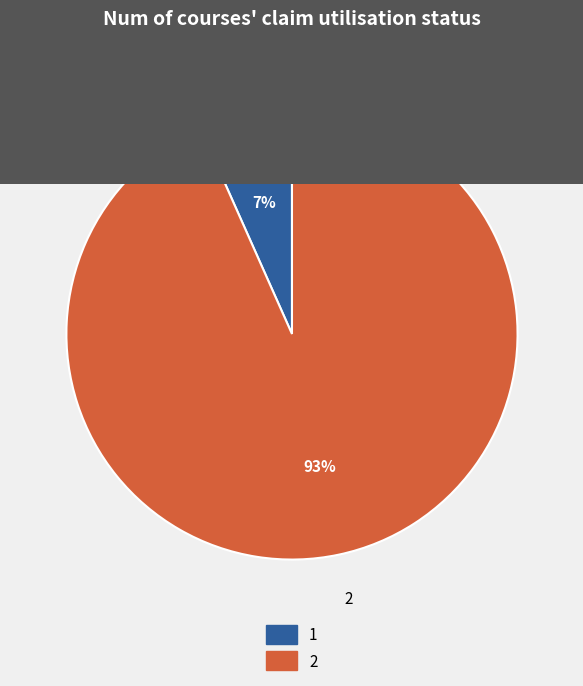

To the nearest percent, what is the average slice percentage?

50%